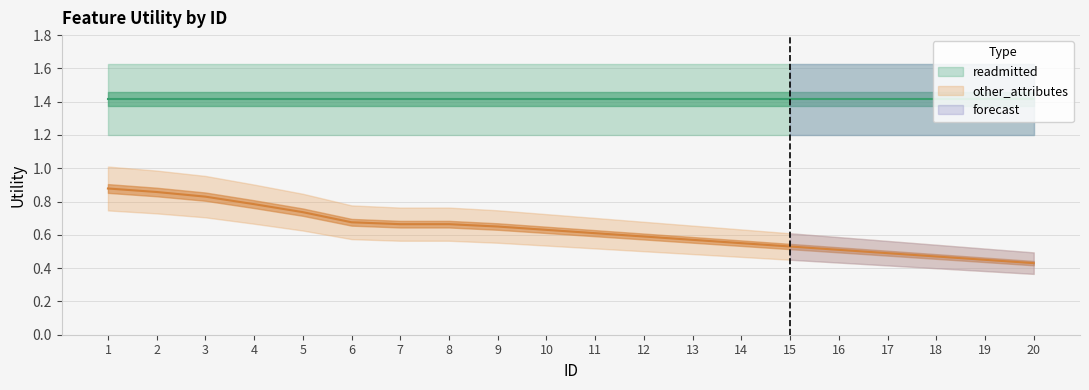

Which label corresponds to the smallest value in the chart?

20